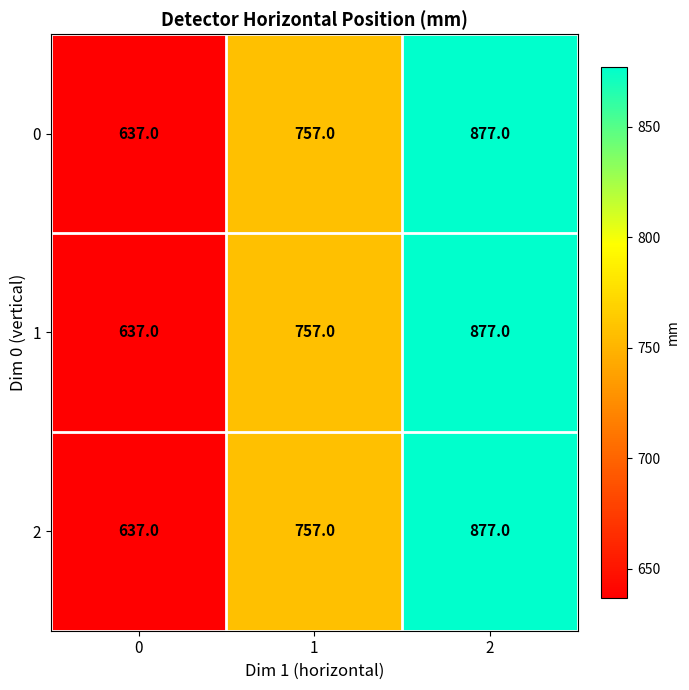

Read the 0 value at 1, to the nearest 10.

760